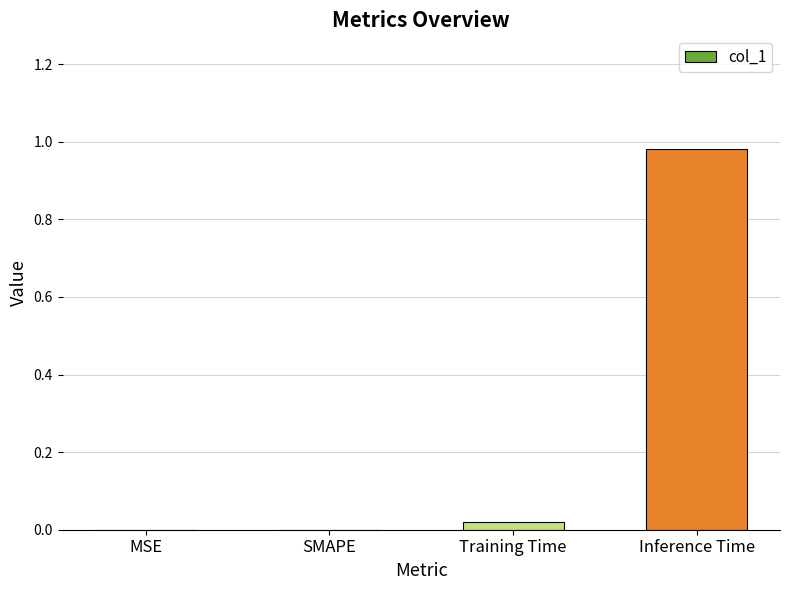

True or false: the data shows 0.0 at Training Time.

True